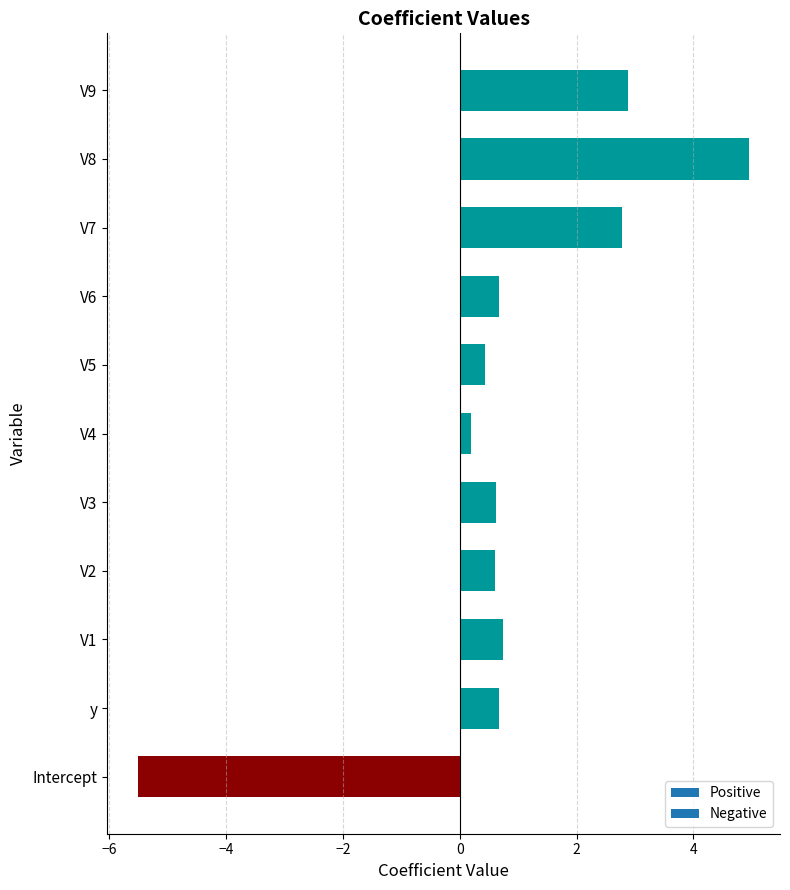

The chart shows a value of 6.7 at V8. True or false?

False